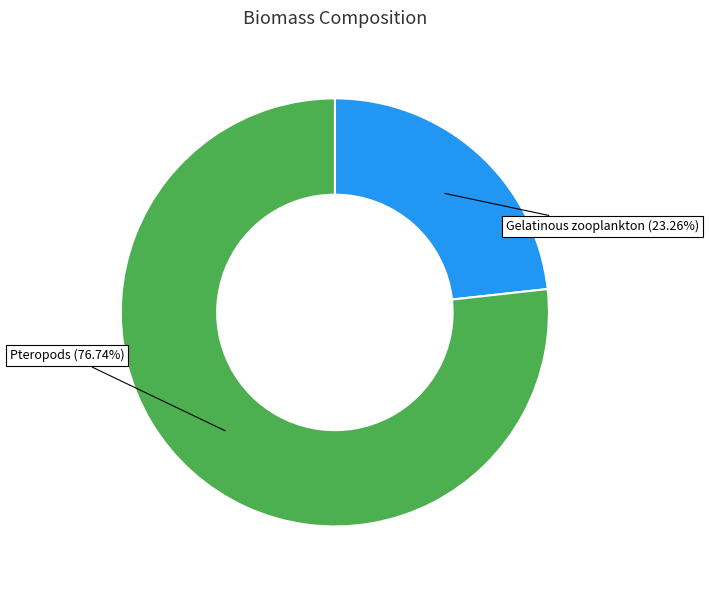

Is there any slice that represents more than half of the pie?

Yes